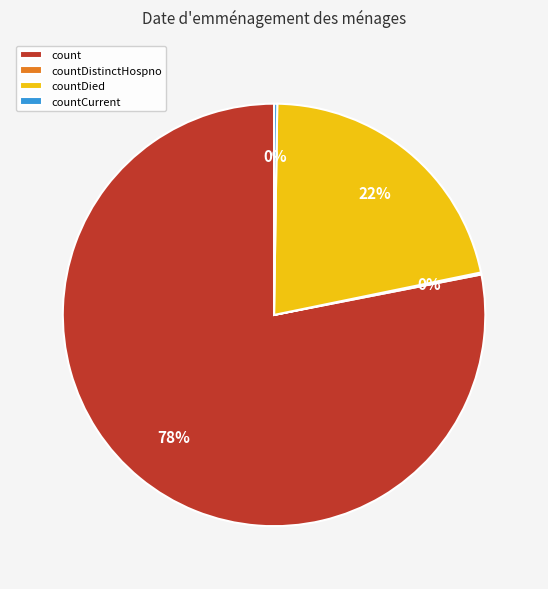

Which category accounts for the majority?

count